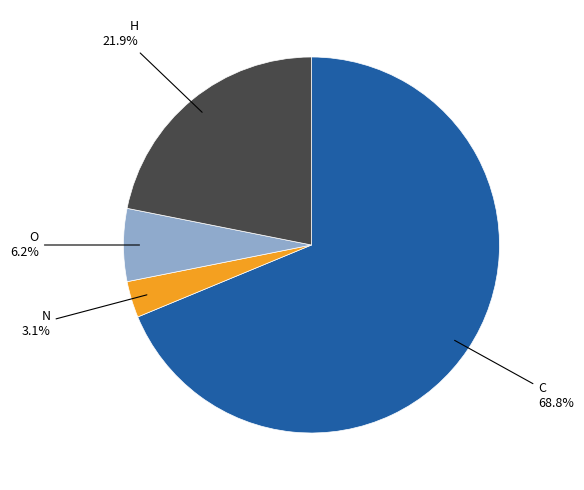

Is there any slice that represents more than half of the pie?

Yes